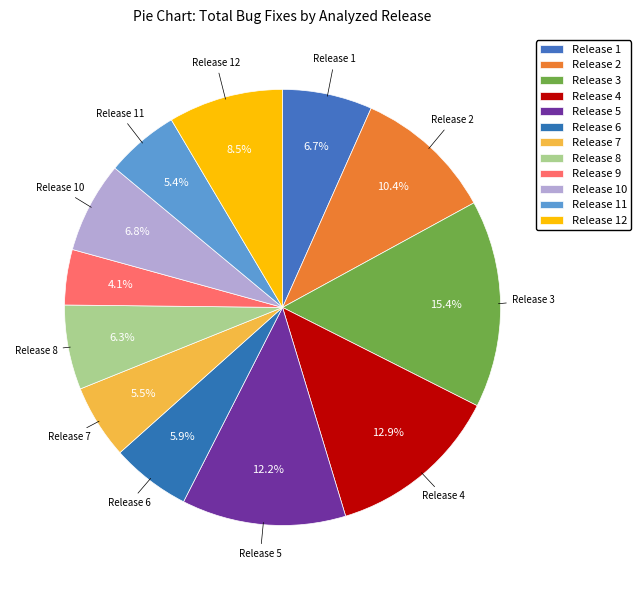

Count the number of slices in the pie.

12